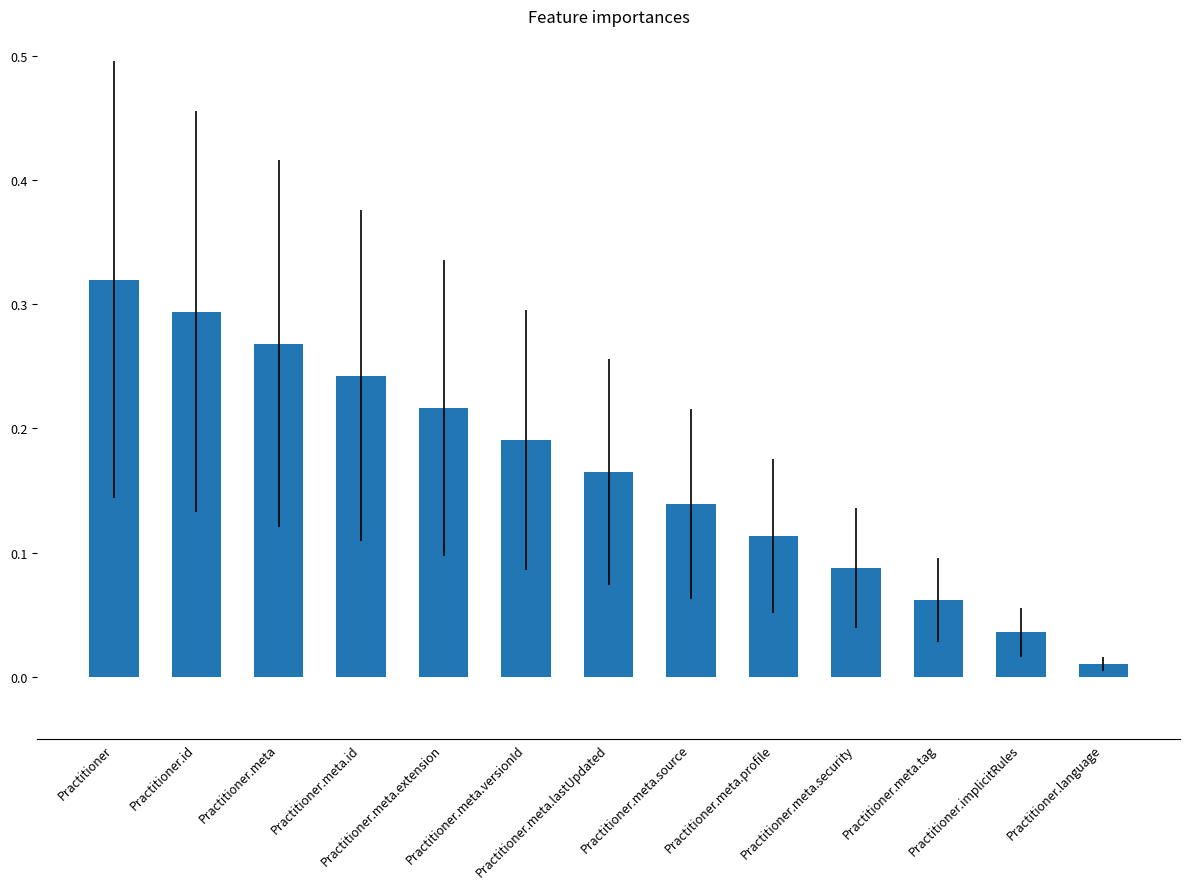

List the labels in order of value, largest first.

Practitioner, Practitioner.id, Practitioner.meta, Practitioner.meta.id, Practitioner.meta.extension, Practitioner.meta.versionId, Practitioner.meta.lastUpdated, Practitioner.meta.source, Practitioner.meta.profile, Practitioner.meta.security, Practitioner.meta.tag, Practitioner.implicitRules, Practitioner.language